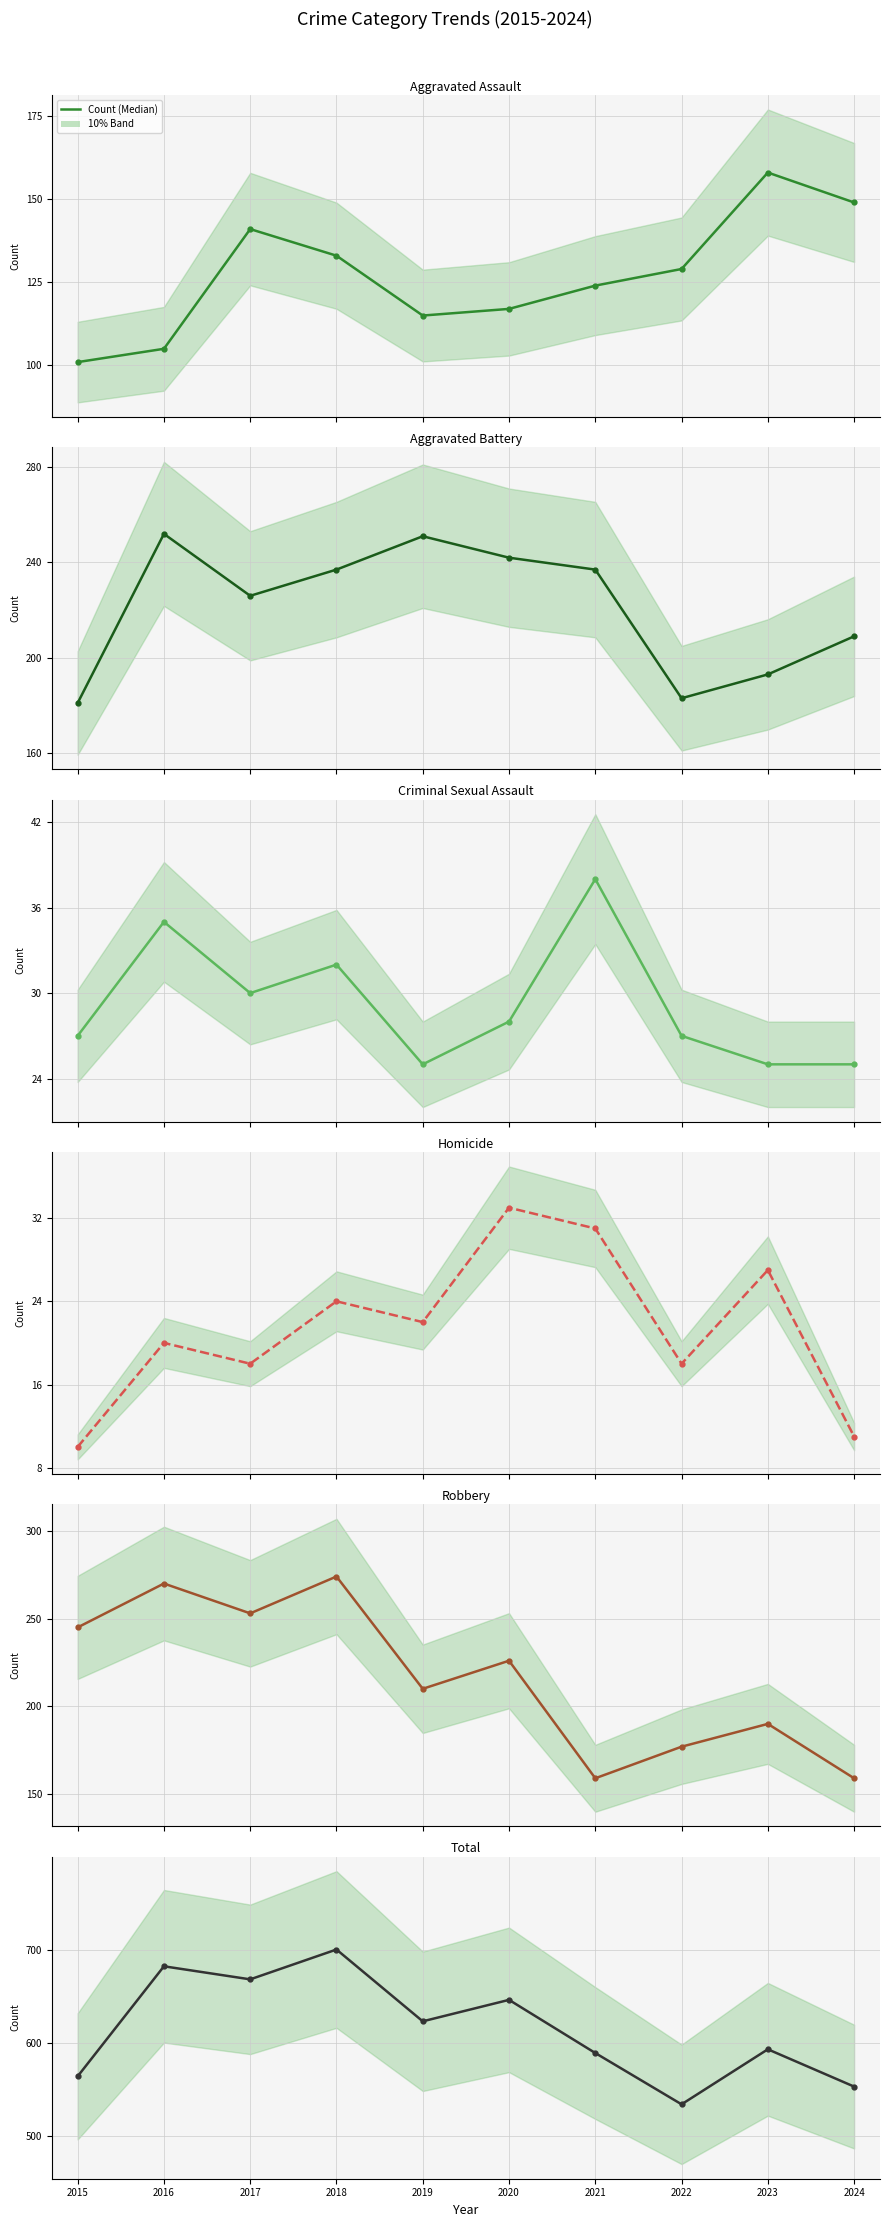

At how many categories does at least one series exceed 145?

10